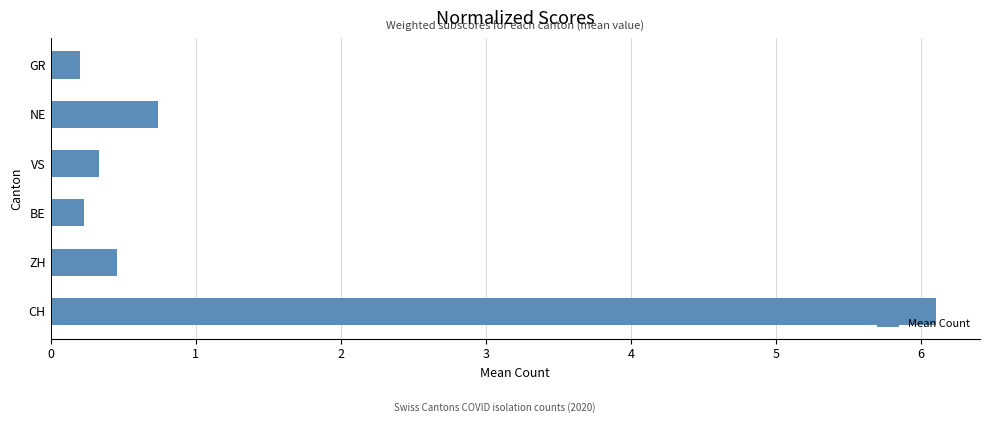

What is the difference between the second highest and minimum values?

0.5